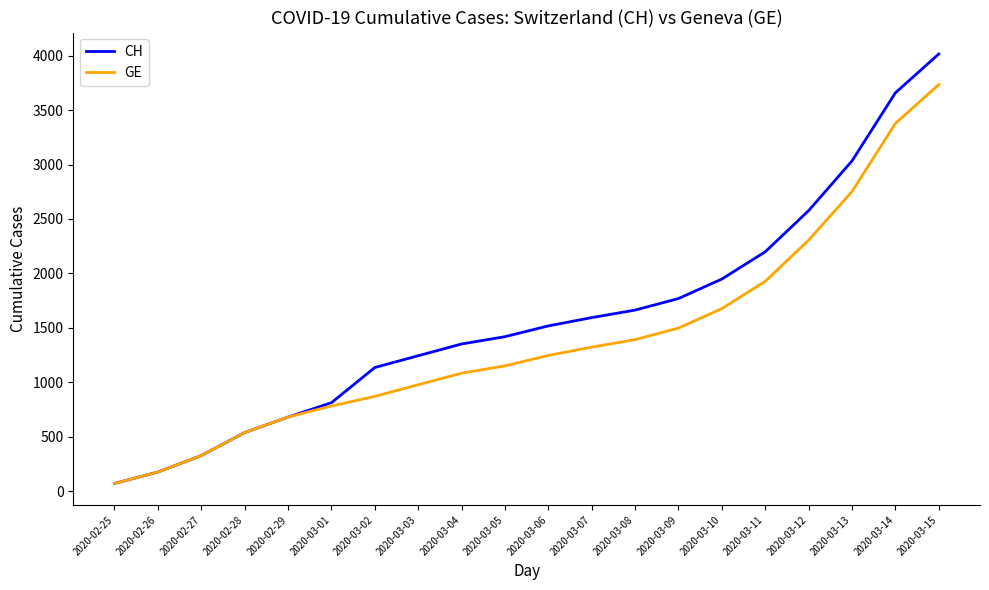

At which category does the chart reach its peak across all series?

2020-03-15